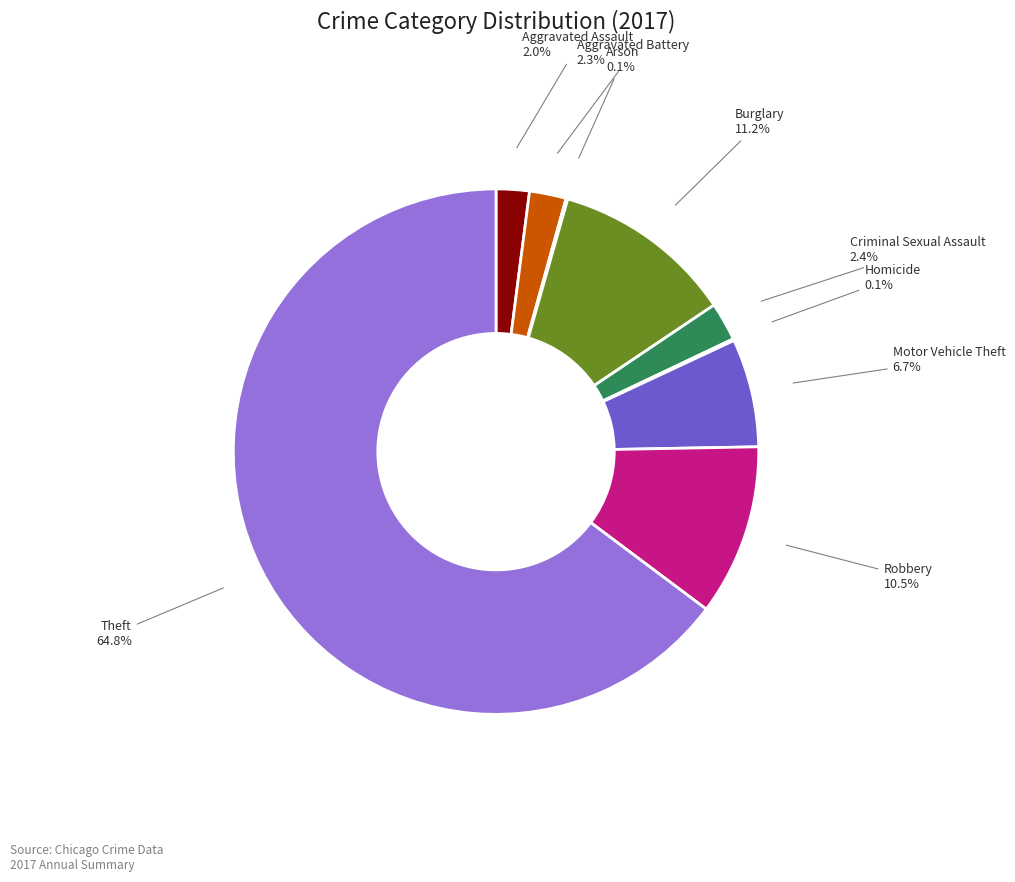

Is there a majority slice in this chart?

Yes